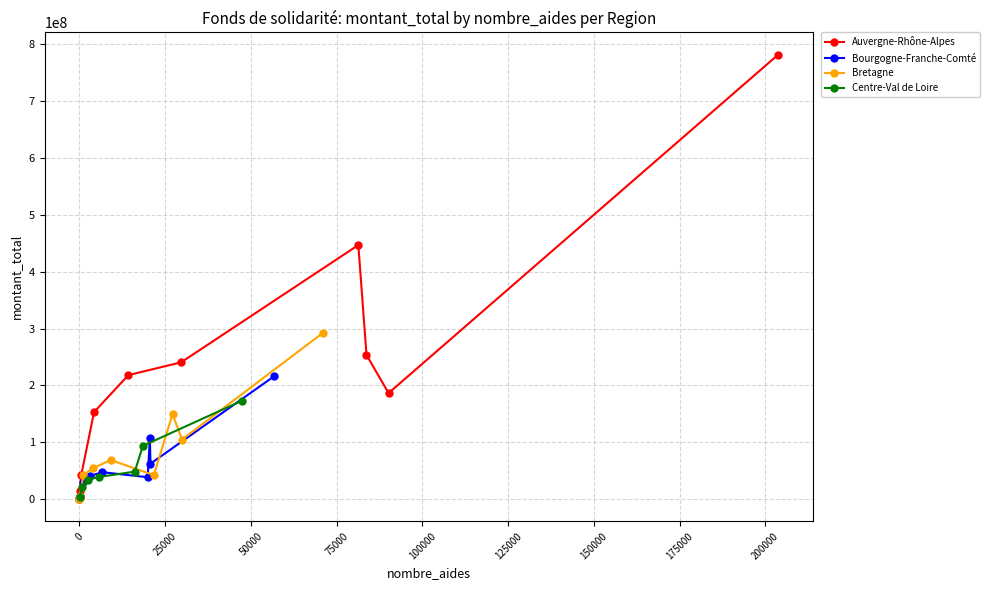

List the series in order of their peak value, lowest first.

Centre-Val de Loire, Bourgogne-Franche-Comté, Bretagne, Auvergne-Rhône-Alpes